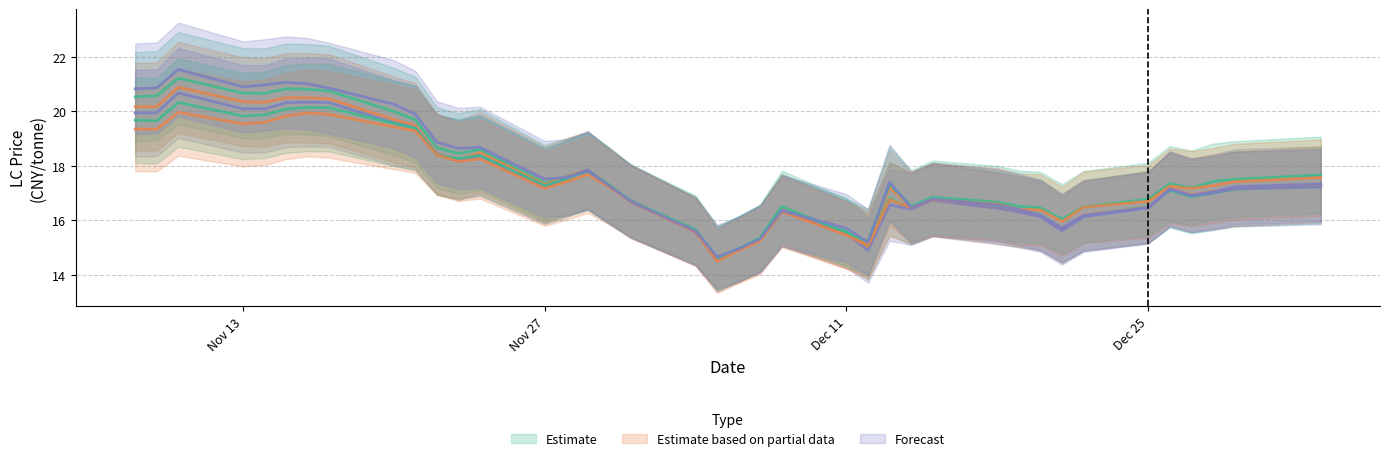

True or false: LC2407 has more than 1 interior local peaks.

True